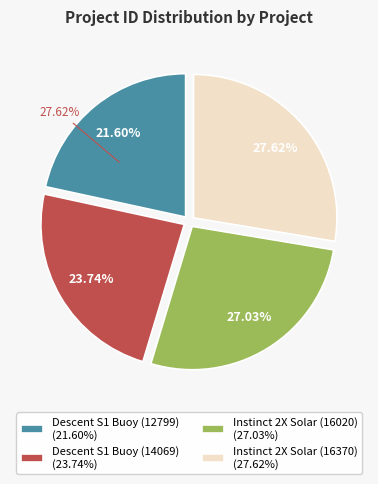

Between Instinct 2X Solar (16370) and Descent S1 Buoy (14069), which is larger?

Instinct 2X Solar (16370)